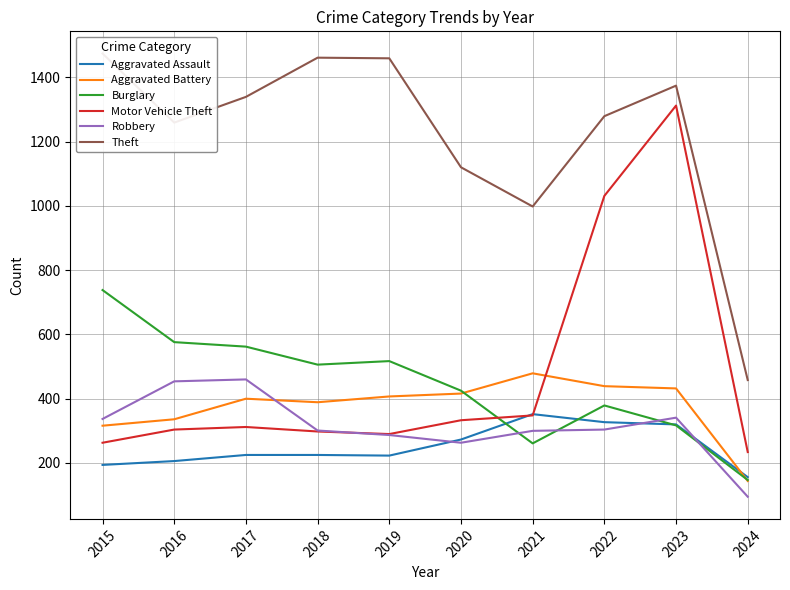

List the series in order of their peak value, lowest first.

Aggravated Assault, Robbery, Aggravated Battery, Burglary, Motor Vehicle Theft, Theft